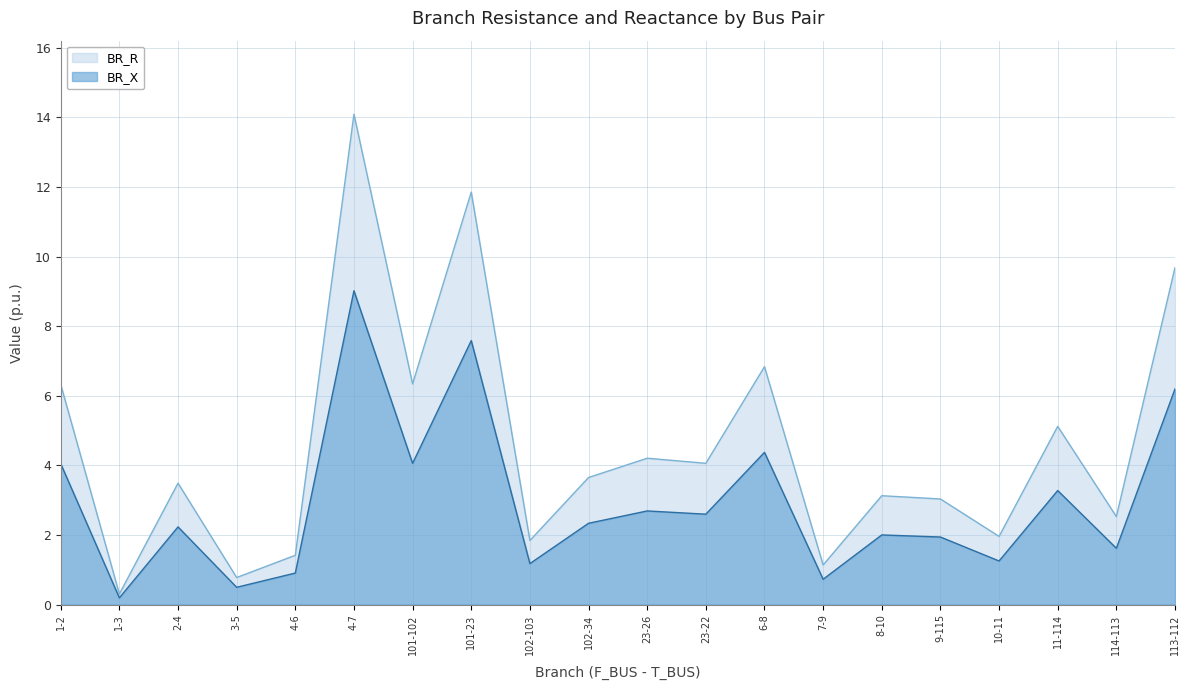

At how many categories does at least one series exceed 13?

1